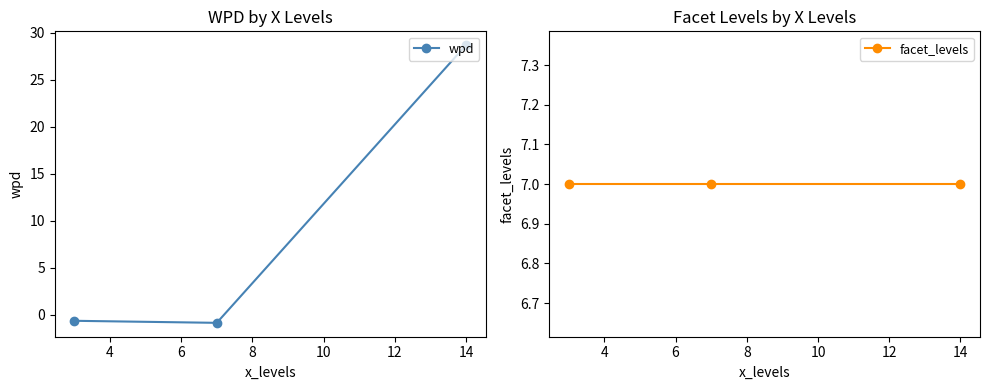

What is the highest value of the wpd series?

28.7